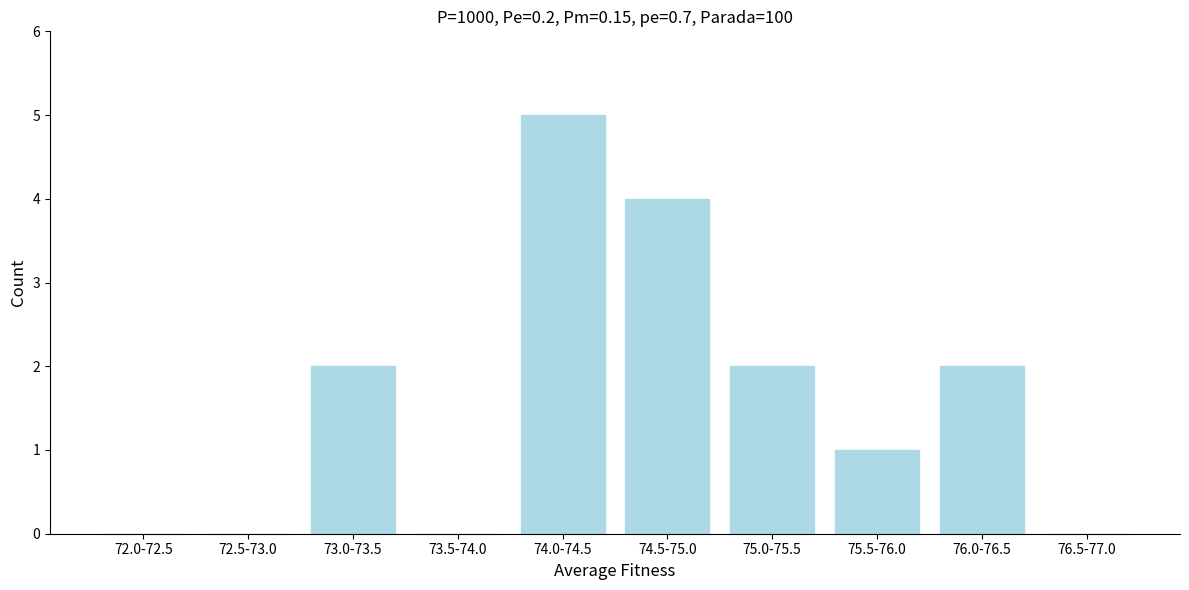

What is the sum of the values at 75.0-75.5 and 74.0-74.5?

7